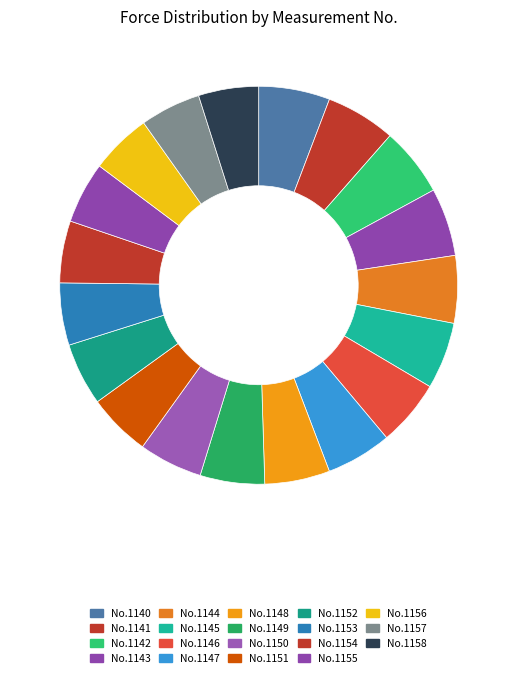

Which category has the biggest portion of the pie?

1140